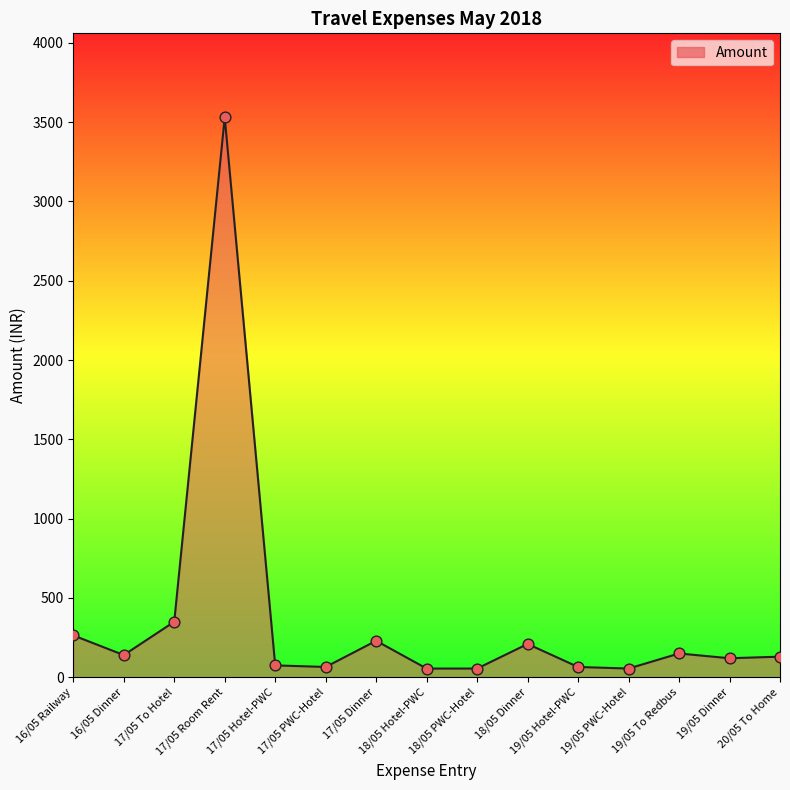

What is the ratio of the value at 17/05 Room Rent to the value at 16/05 Railway?

13.4